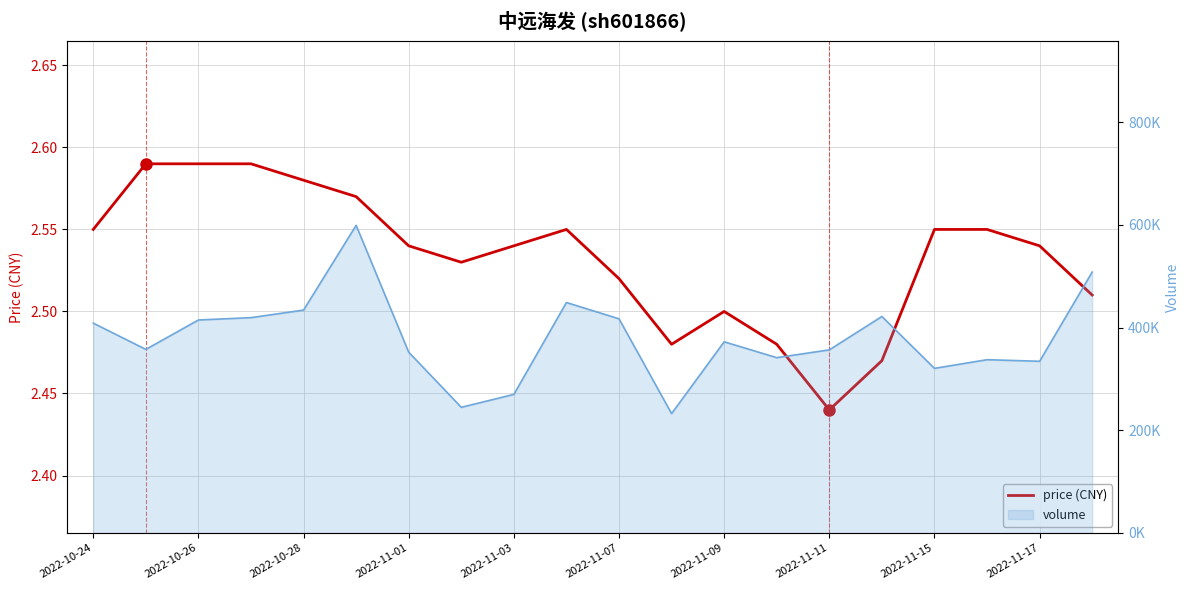

How many values are between 2 and 3?

20